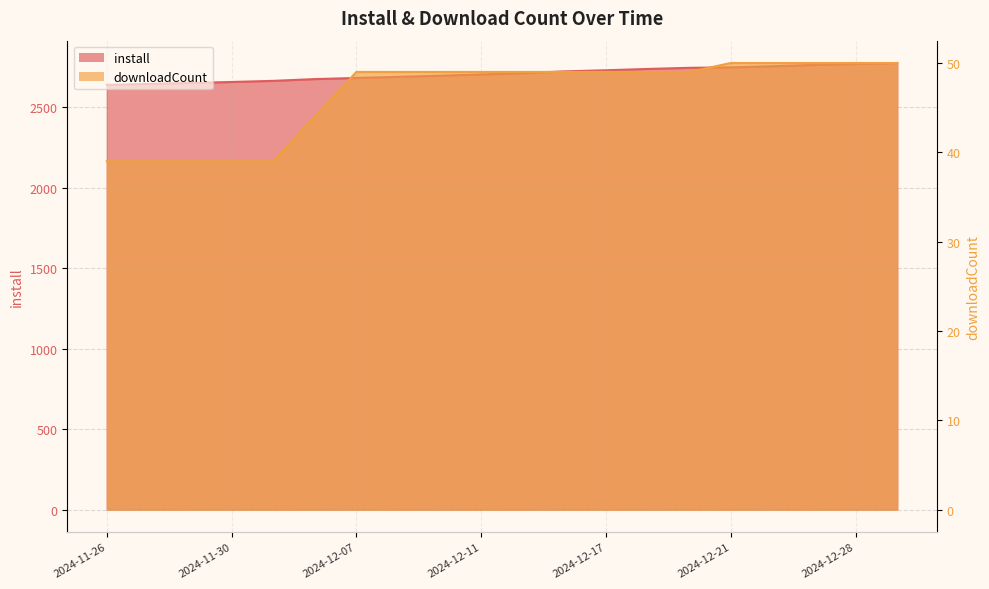

What is the total value across all series at 2024-12-24?

2805